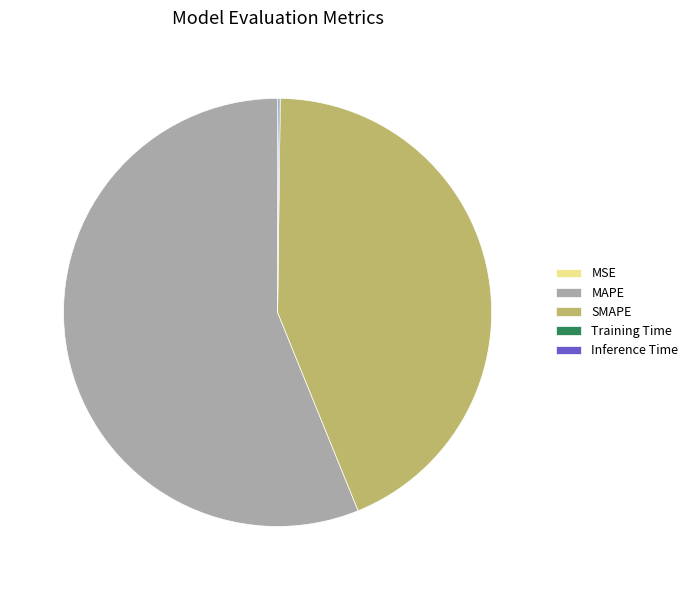

What is the largest slice in the pie chart?

MAPE